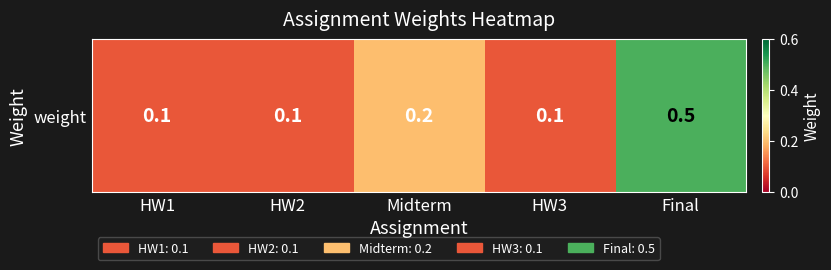

At which label is the value closest to 0?

HW1